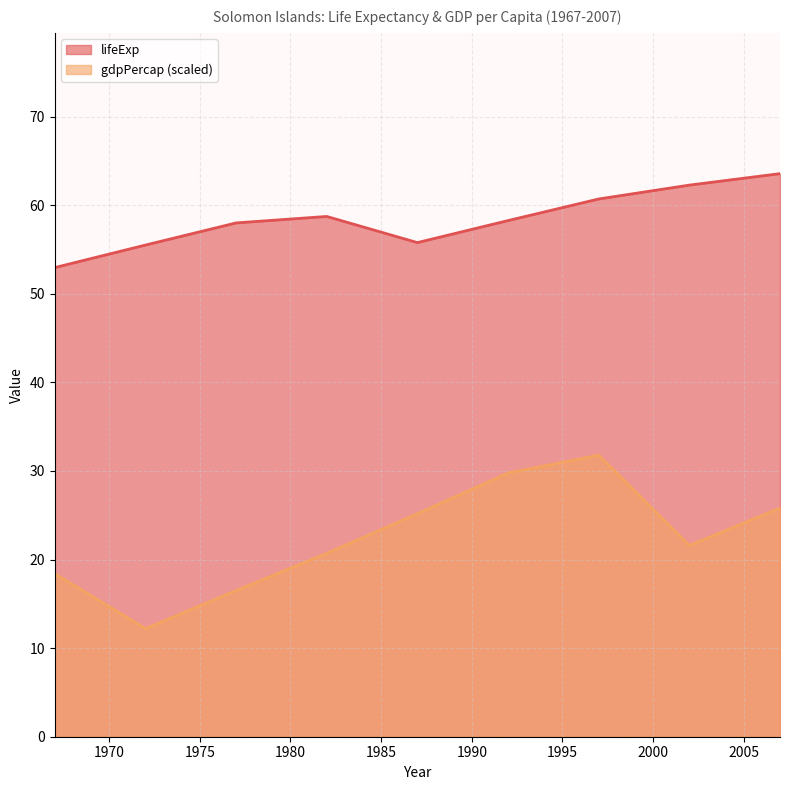

How many distinct data groups are displayed?

2